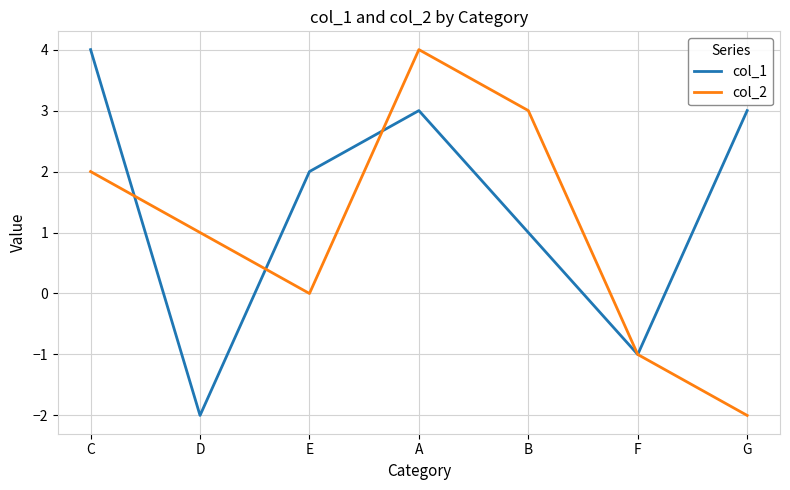

In col_1, how many points are lower than both neighbors (excluding endpoints)?

2